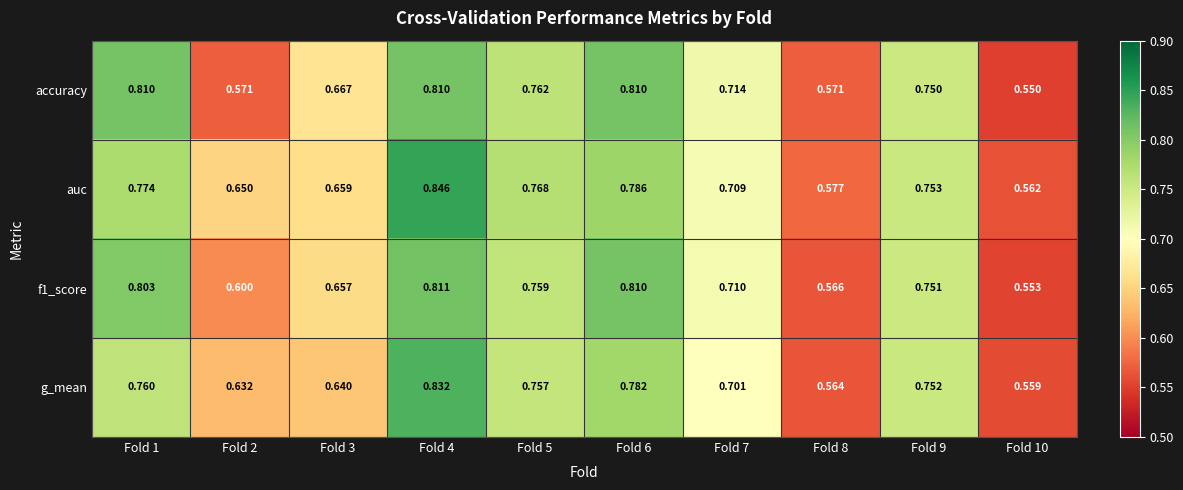

Is the value of g_mean at Fold 7 greater than the value of accuracy at Fold 10?

Yes